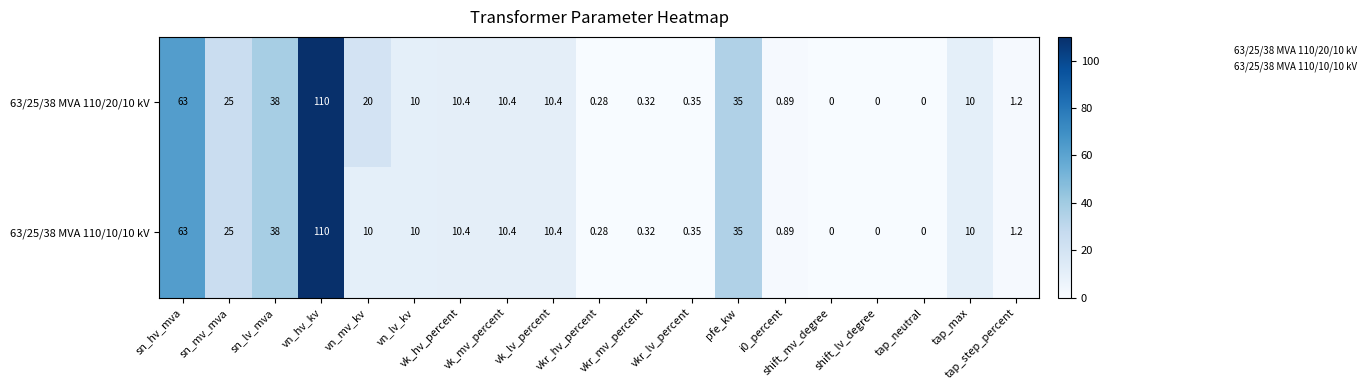

Count the number of categories in the chart.

19